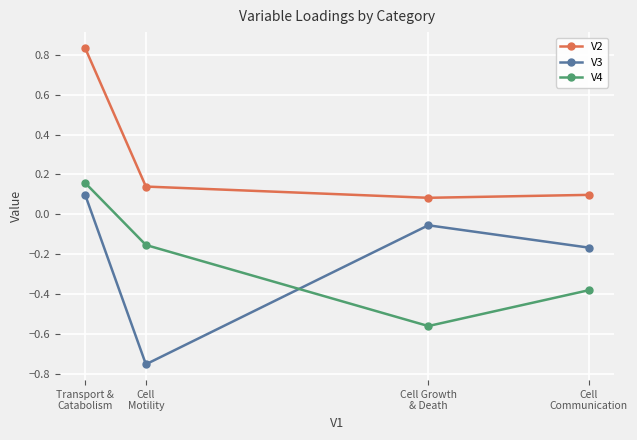

Between which two adjacent categories do V3 and V4 first intersect?

Cell
Motility and Cell Growth
& Death